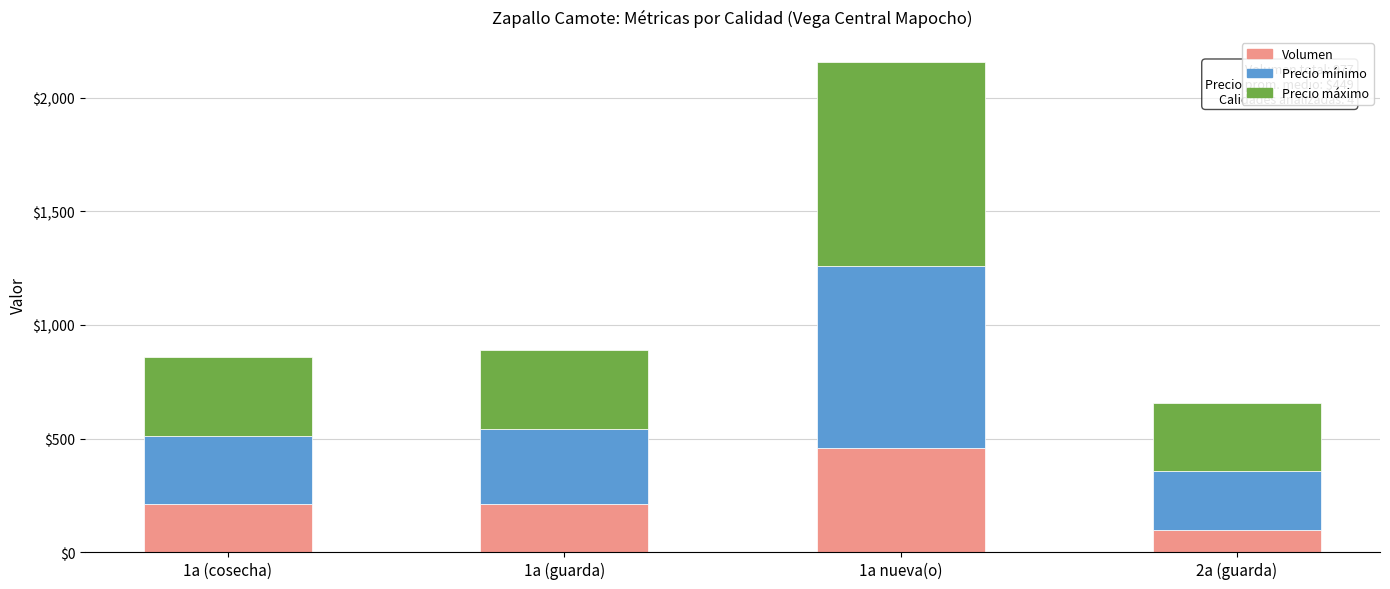

Does the chart contain any negative values?

No